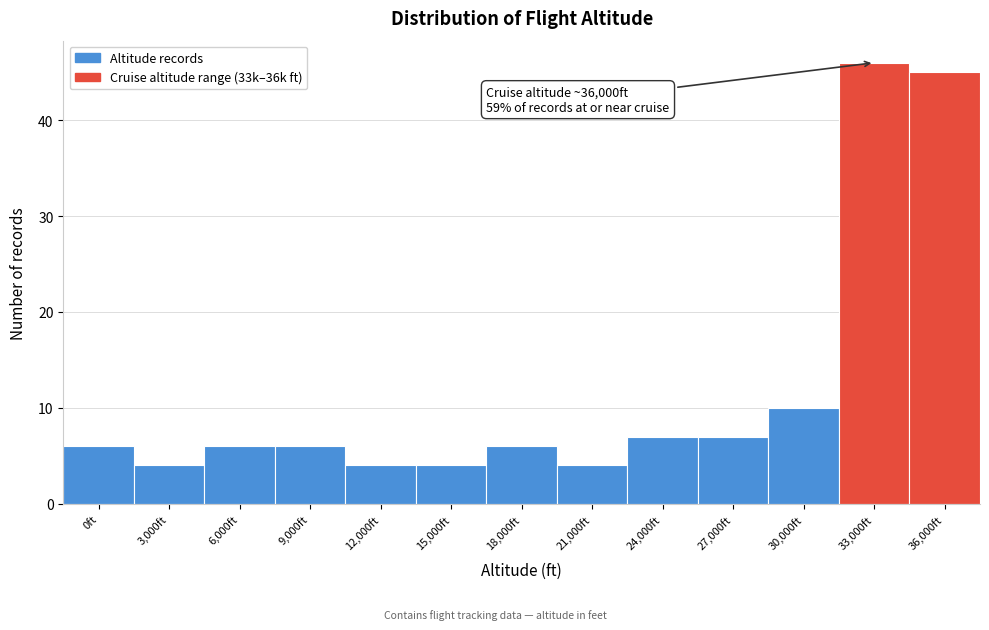

Reading left to right, list all the values displayed in this chart.

0ft=6	3,000ft=4	6,000ft=6	9,000ft=6	12,000ft=4	15,000ft=4	18,000ft=6	21,000ft=4	24,000ft=7	27,000ft=7	30,000ft=10	33,000ft=46	36,000ft=45